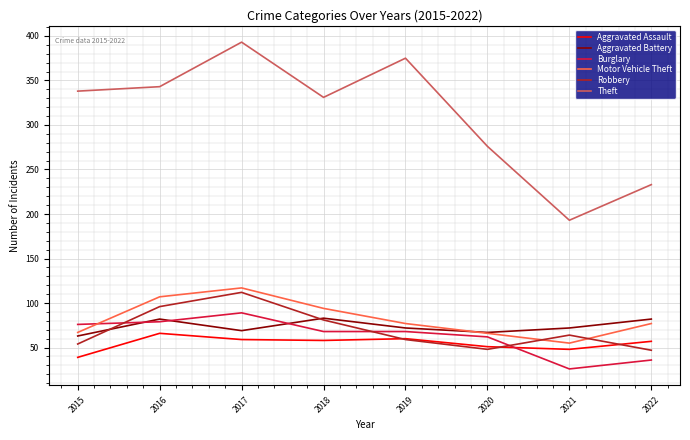

What is the difference between the maximum and minimum values in the Aggravated Assault series?

27